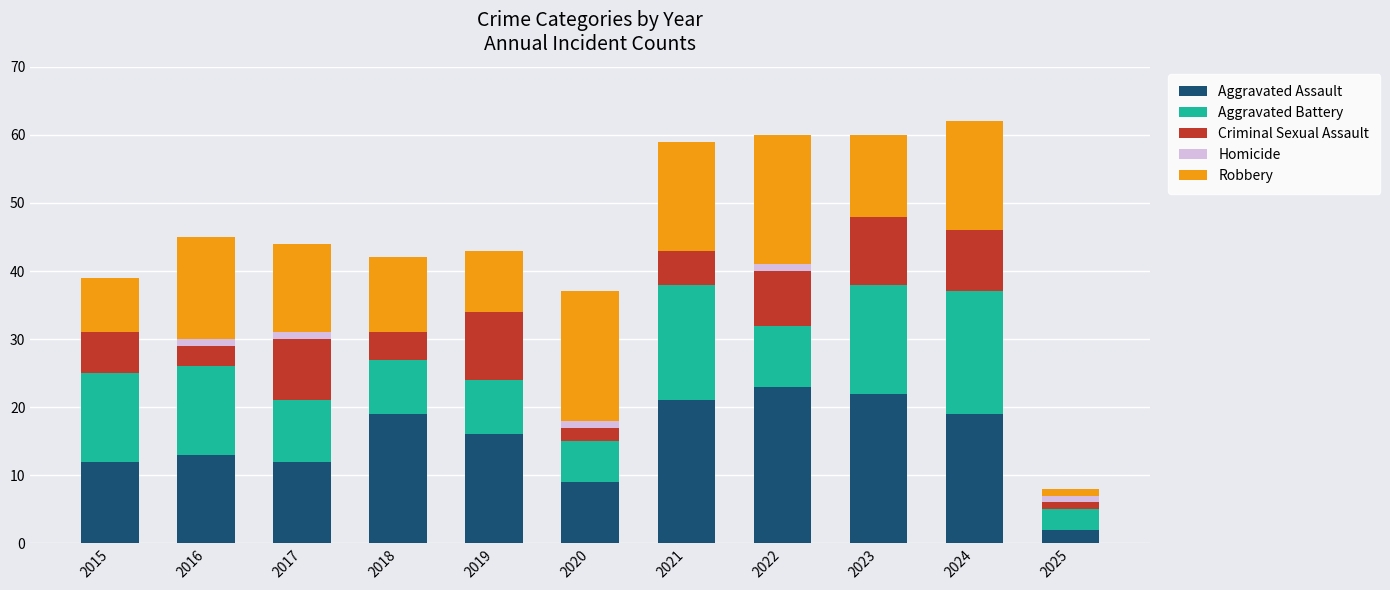

What is the total value across all series at 2024?

62